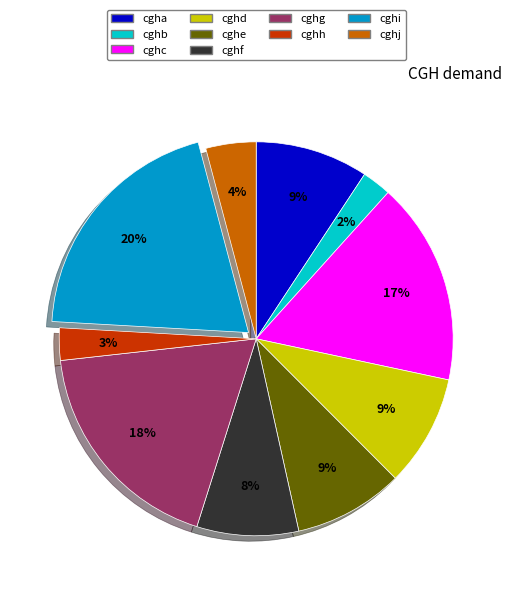

Is there a majority slice in this chart?

No